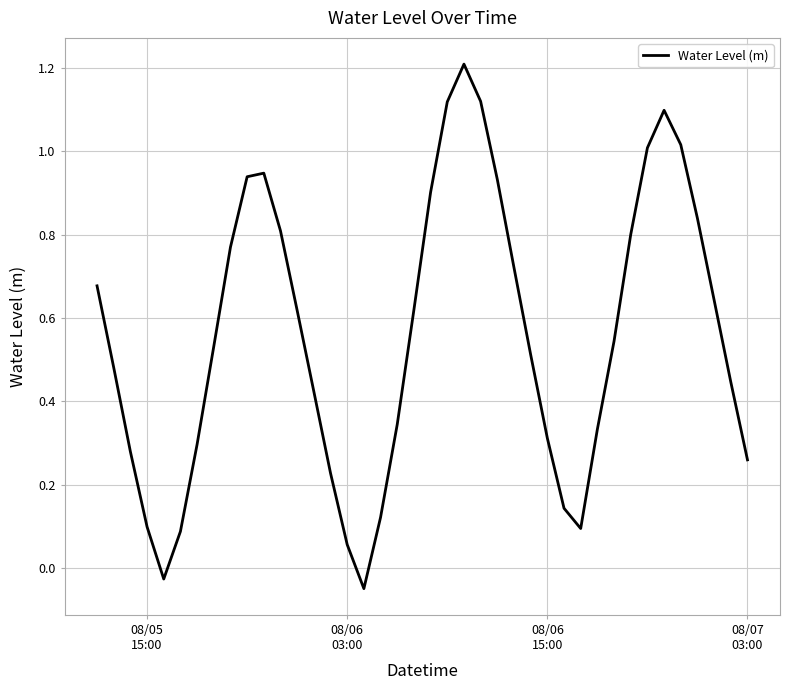

What is the greatest value displayed?

1.2